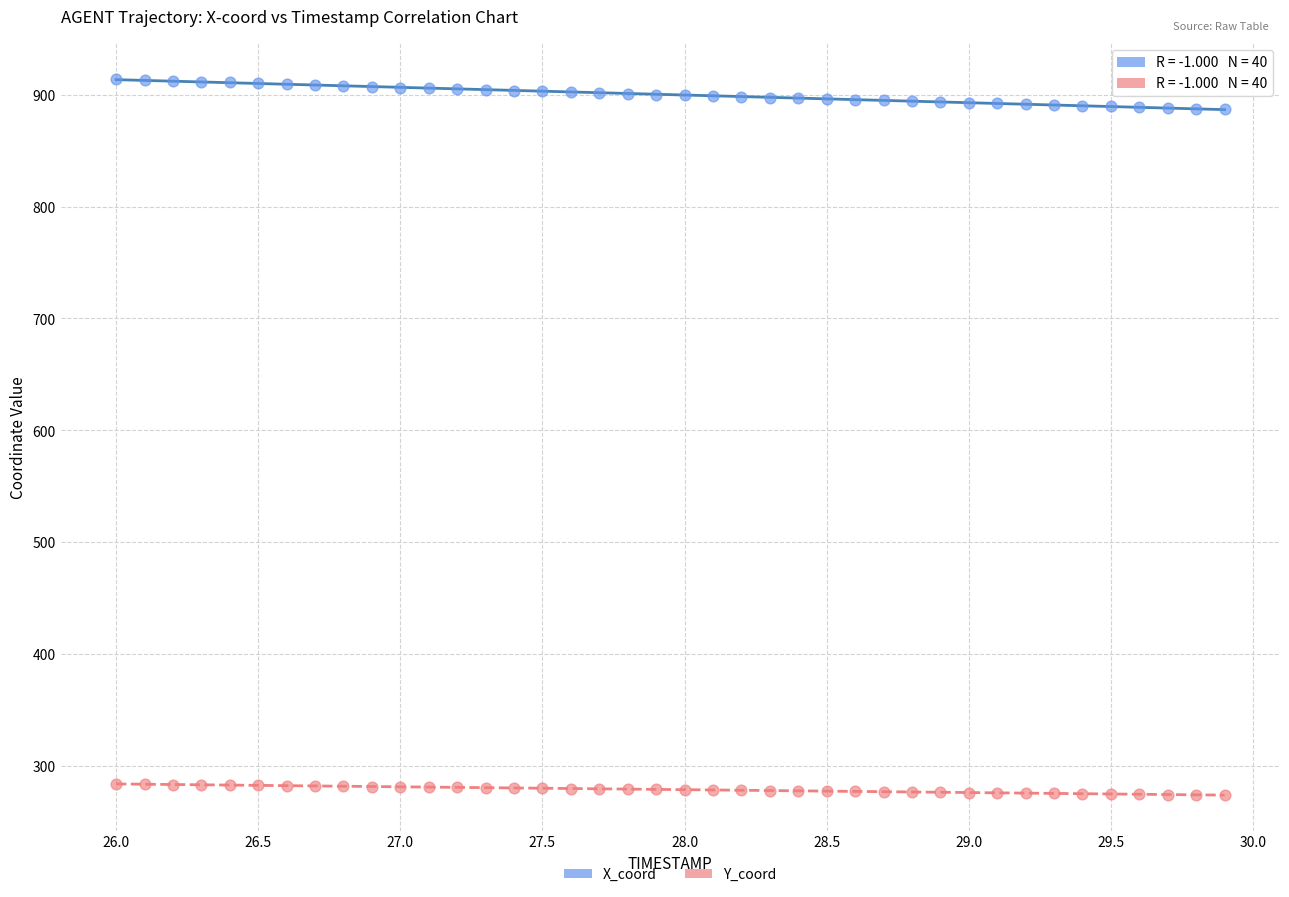

Which series reaches the minimum Y coordinate?

Y_coord